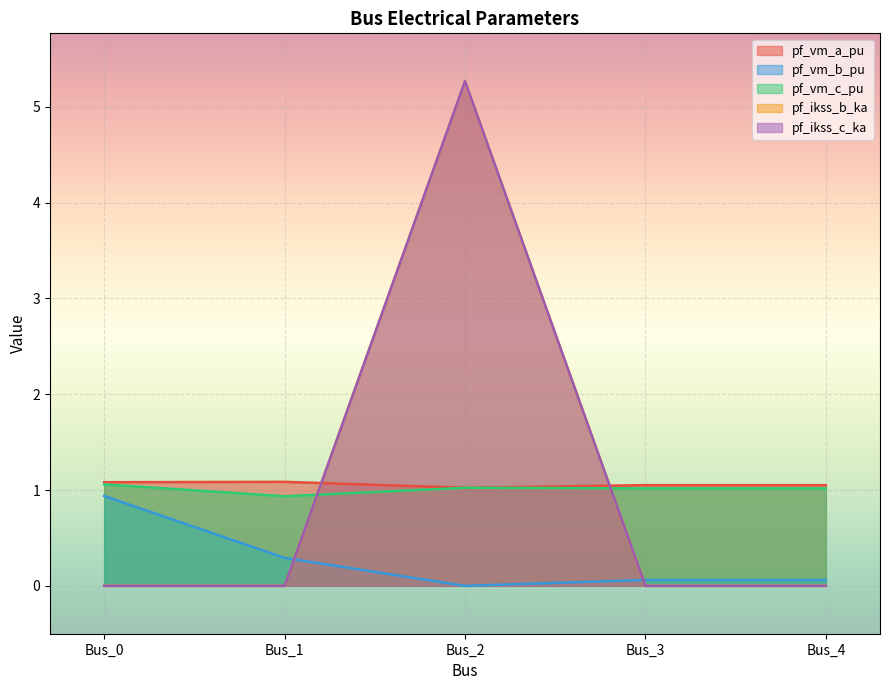

The pf_ikss_b_ka series shows 0.0 at Bus_0. True or false?

True